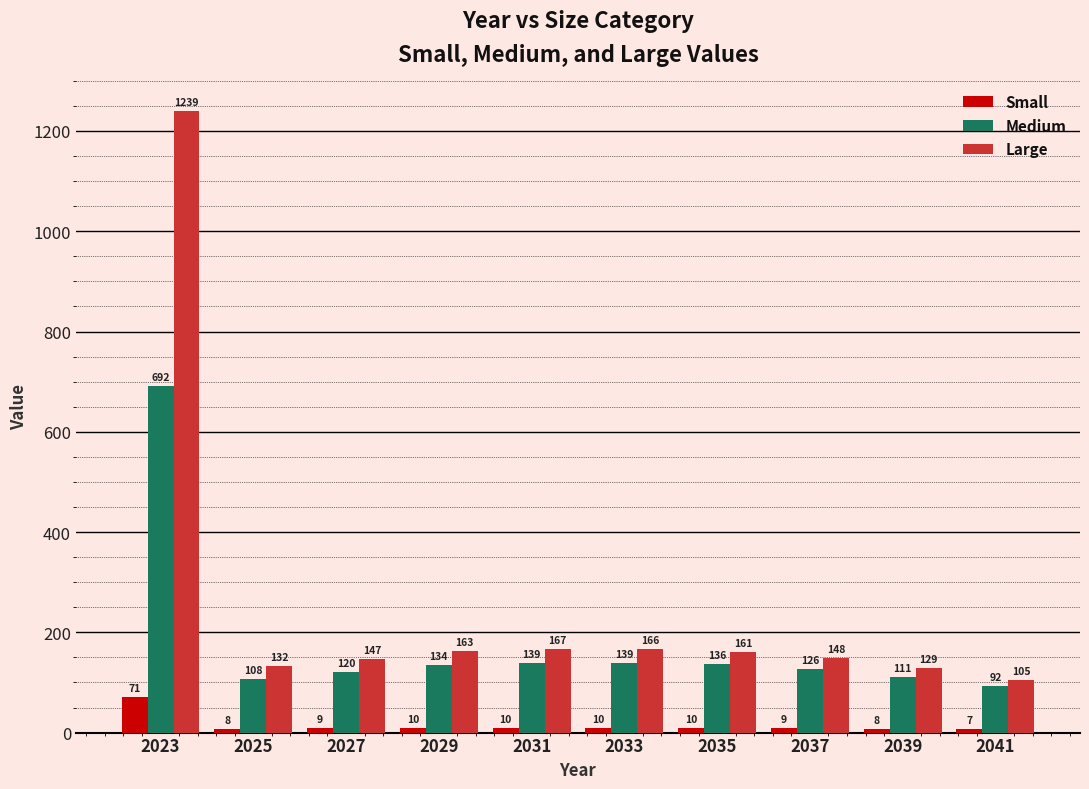

Which category has the highest value across all series?

2023